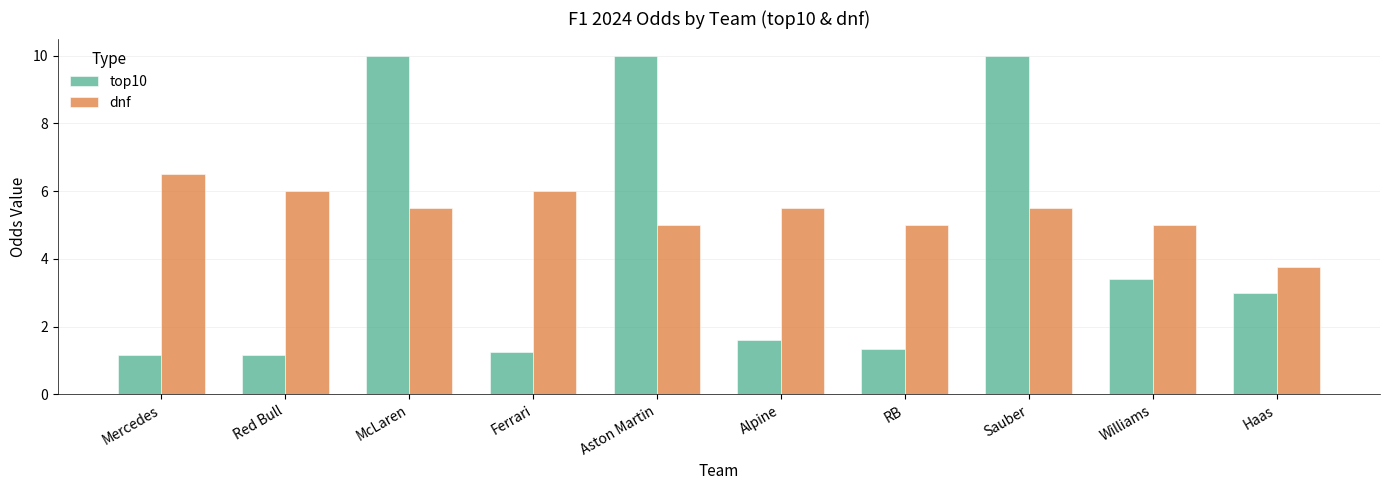

The top10 series shows 1.3 at RB. True or false?

True